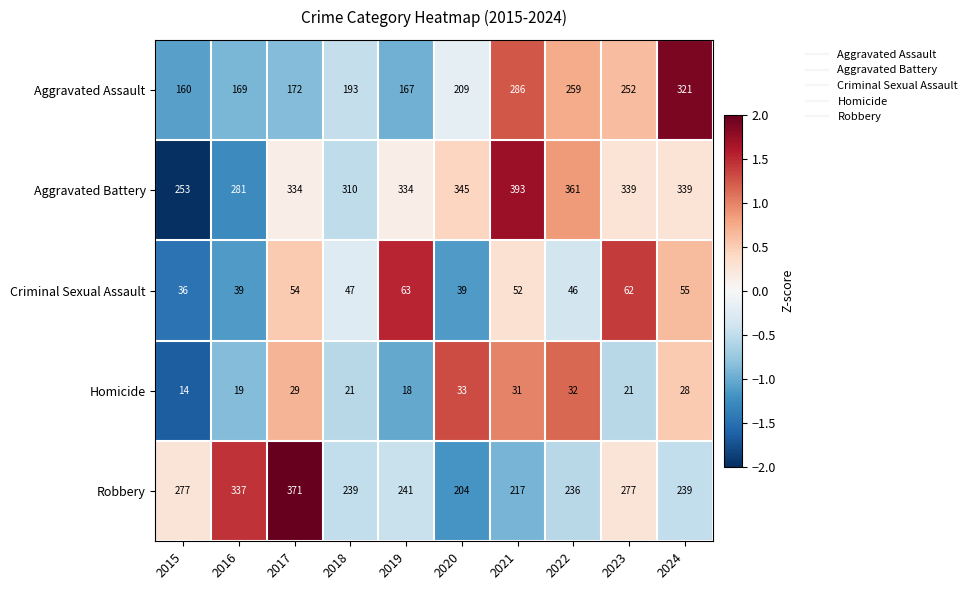

What is the total value across all series at 2018?

810